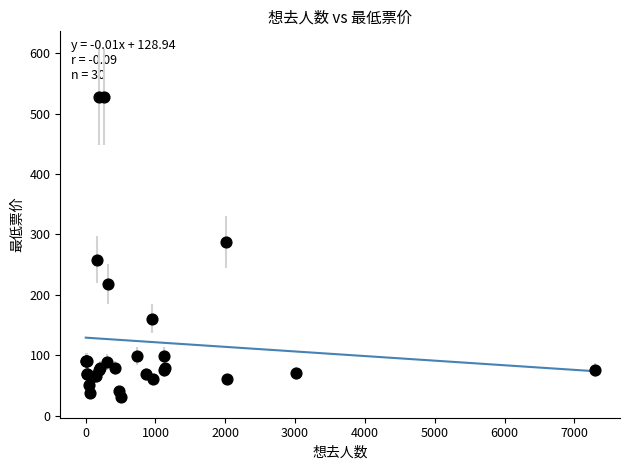

What Y value in the scatter plot is closest to 278?

288.0